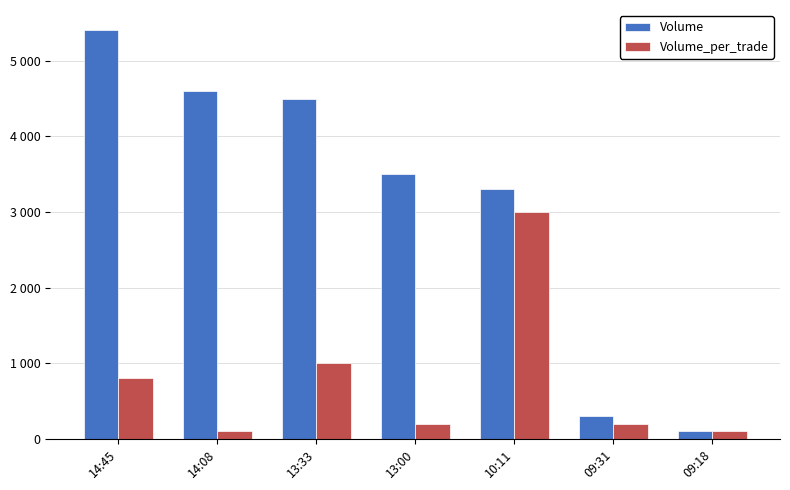

Which series has the largest total across all categories?

Volume